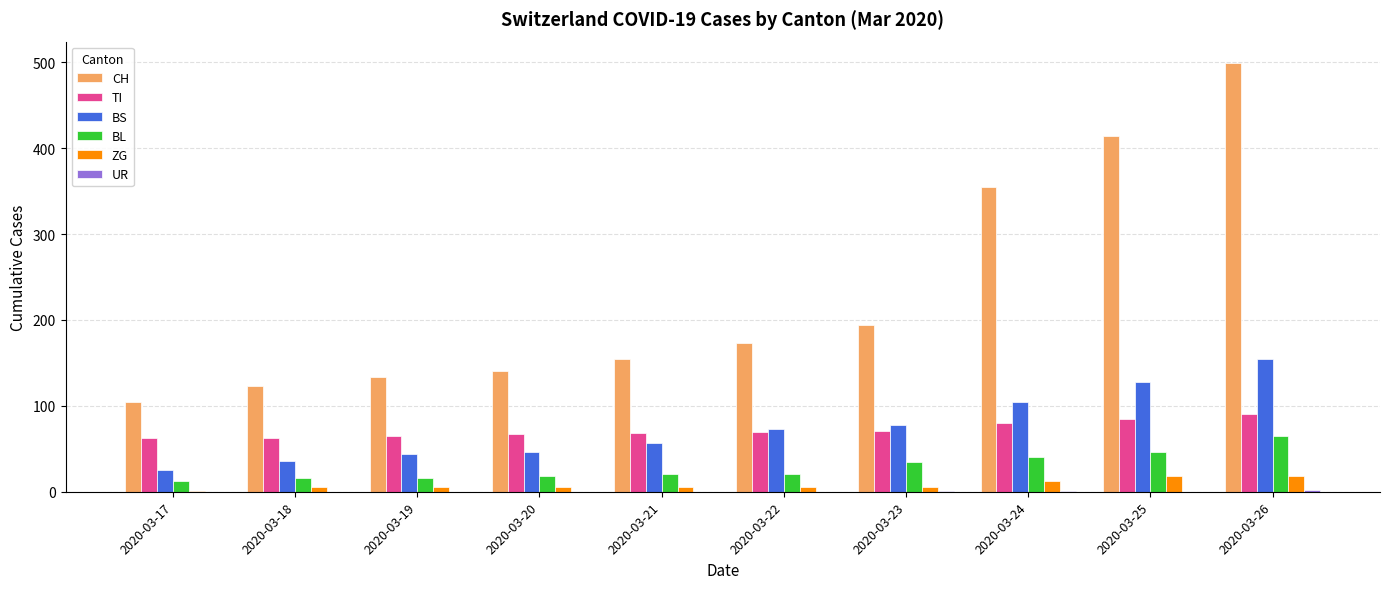

How many categories are shown in the chart?

10